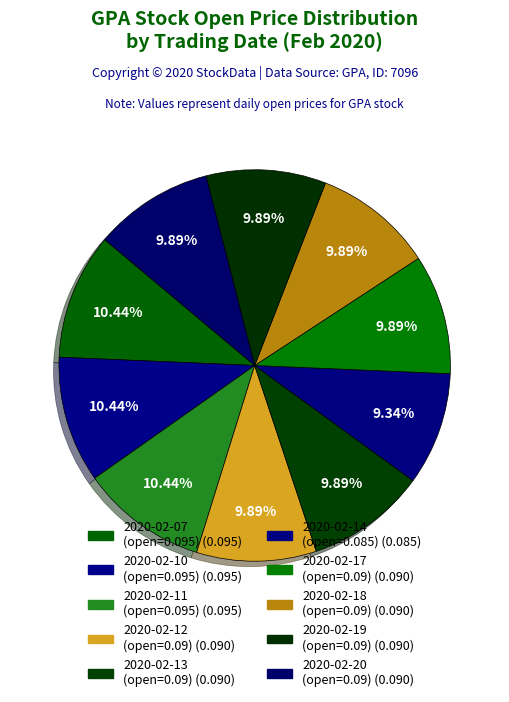

To the nearest percent, what portion does 2020-02-12 represent?

10%